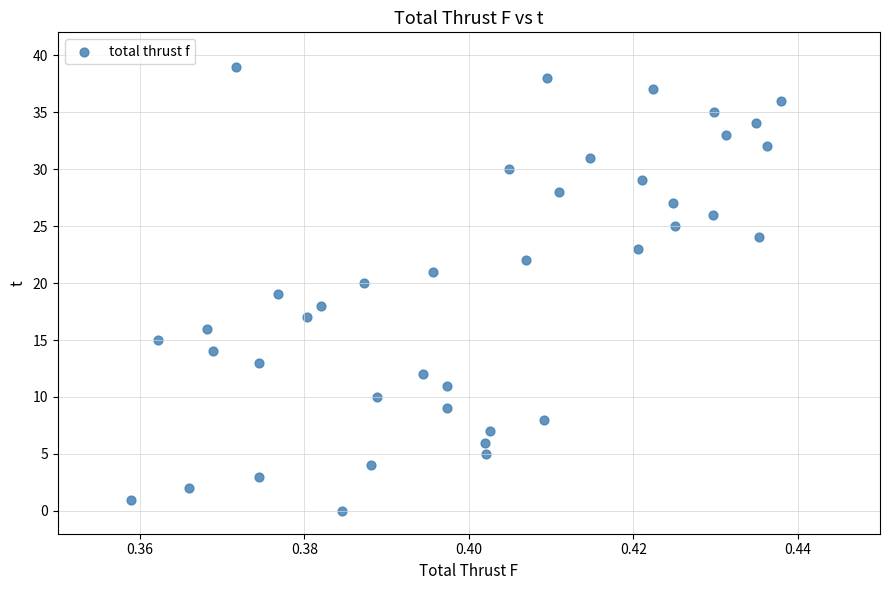

What is the range of Y values (max minus min)?

39